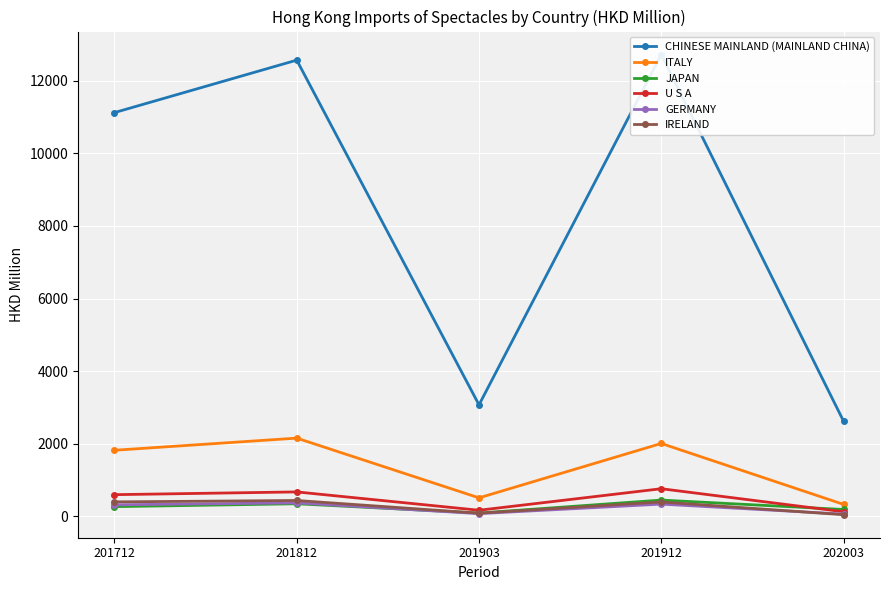

At which label does CHINESE MAINLAND (MAINLAND CHINA) first exceed 11122?

201712